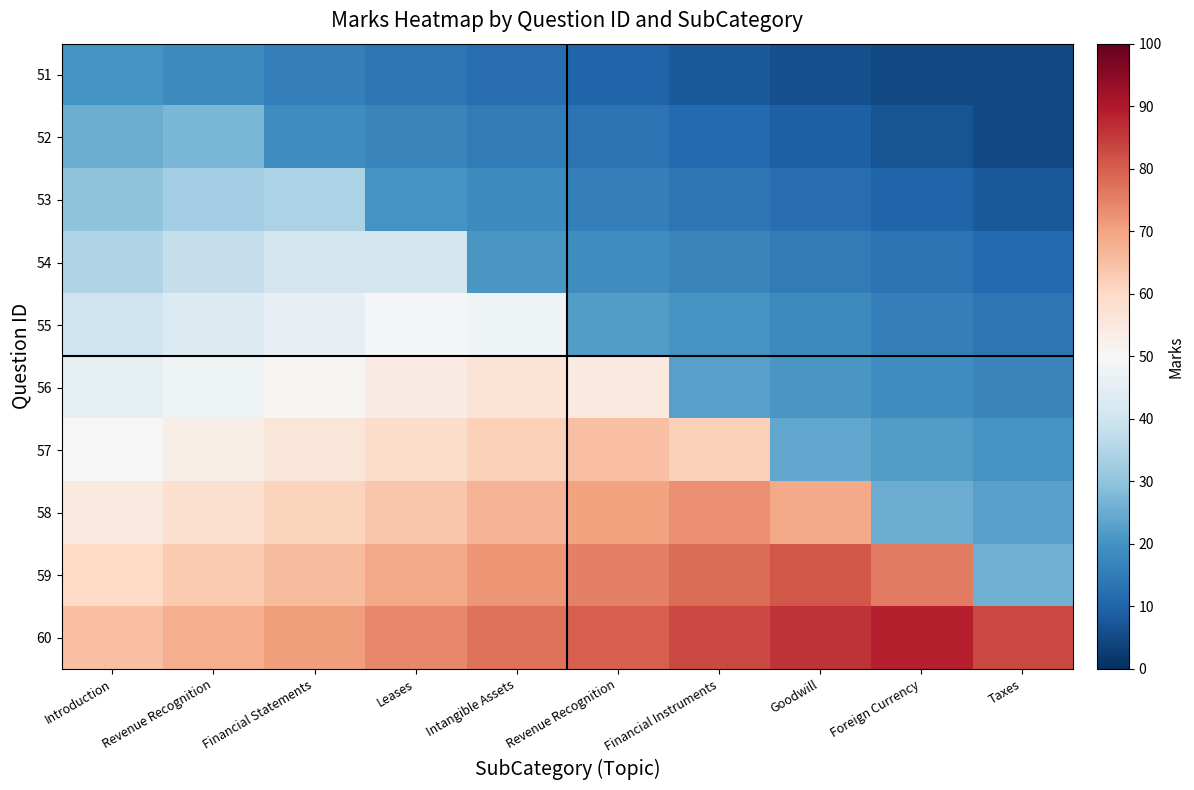

At which category is the sum across all series the highest?

Financial Statements